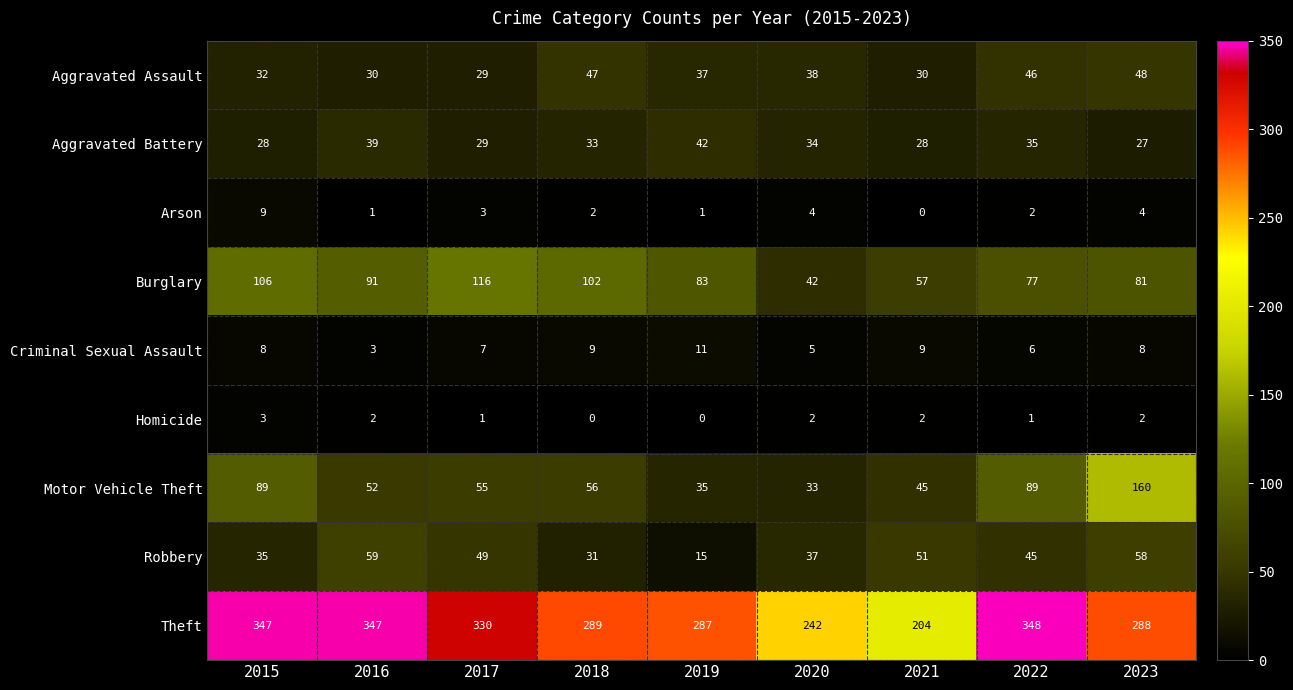

What is the sum of all Homicide values?

13